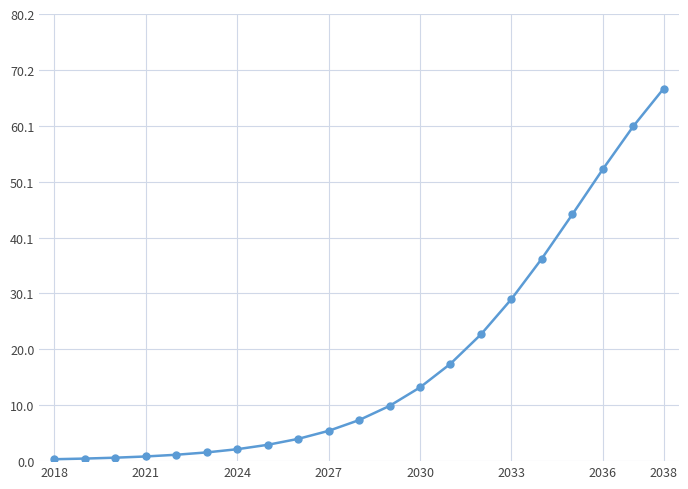

Is this an area chart (filled region under the line)?

No